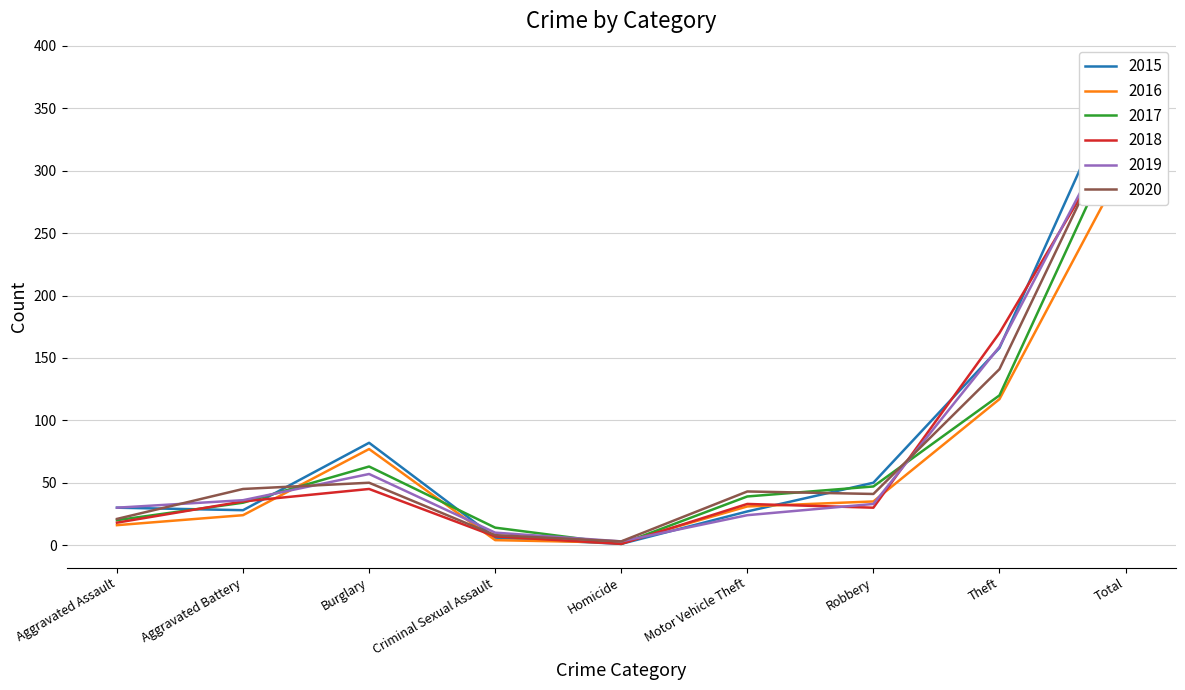

What is the sum of the 2018 values at Motor Vehicle Theft and Theft?

203